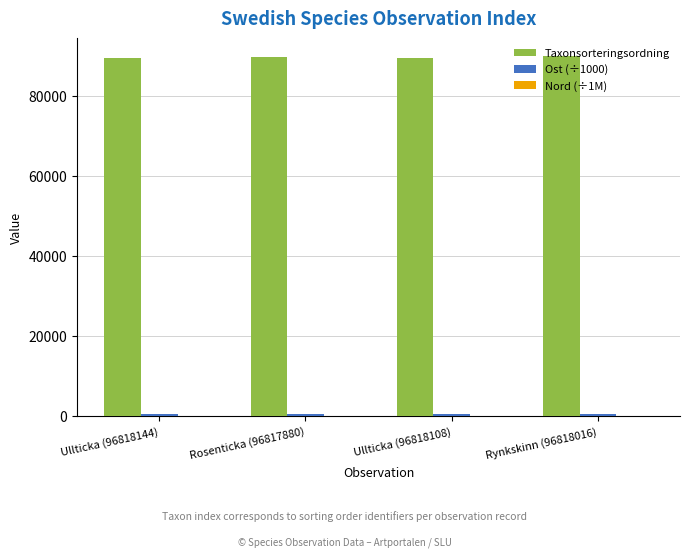

The value of Taxonsorteringsordning at Ullticka (96818144) is 41819.6. True or false?

False